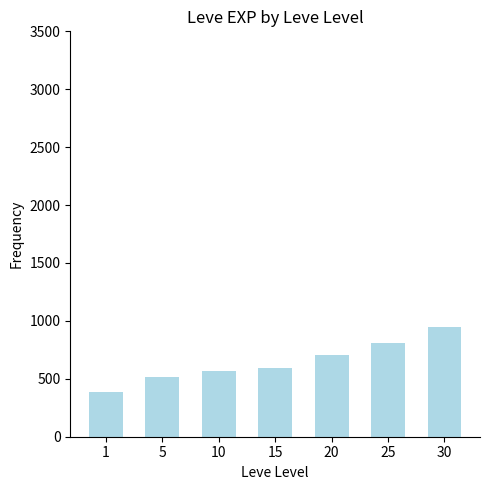

What is the sum of the values at 30 and 5?

1458